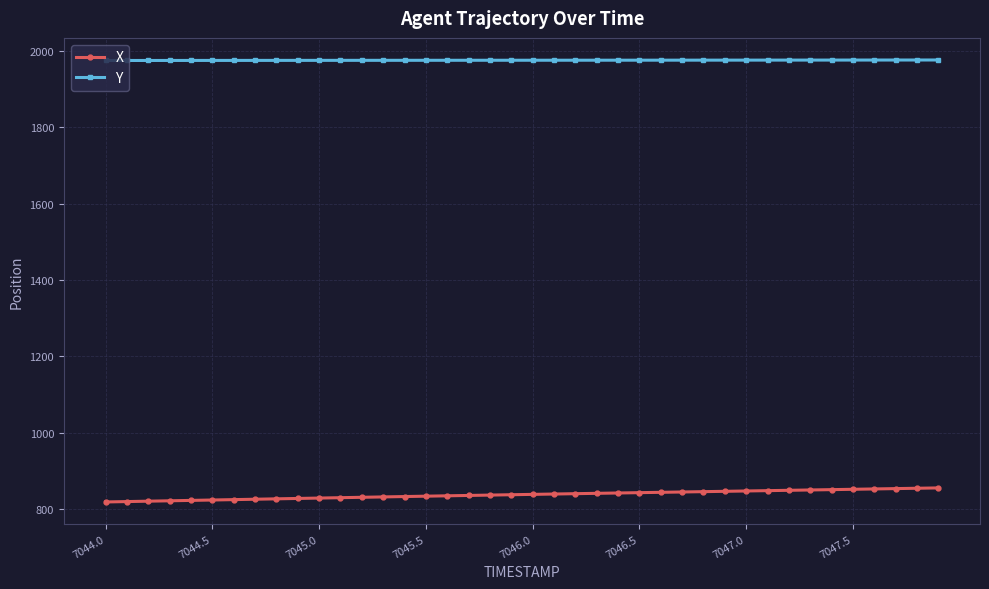

How many lines are shown in the chart?

2